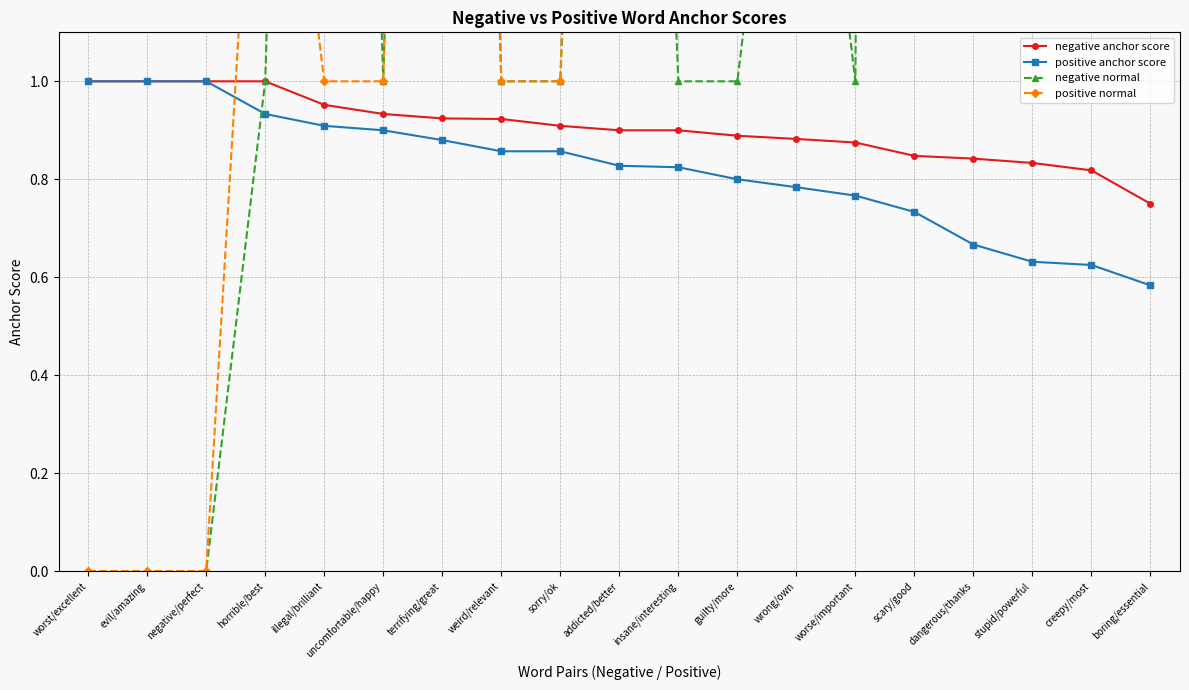

Rank the series at terrifying/great from highest to lowest value.

positive normal, negative normal, negative anchor score, positive anchor score